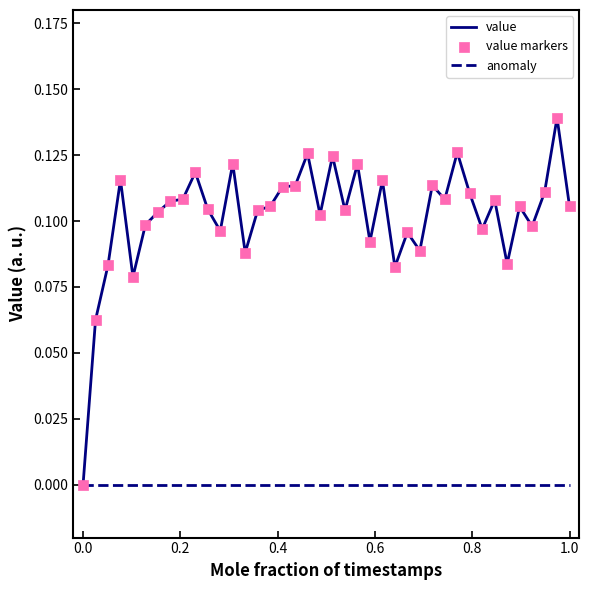

Rank the series by their average value, from highest to lowest.

value, anomaly